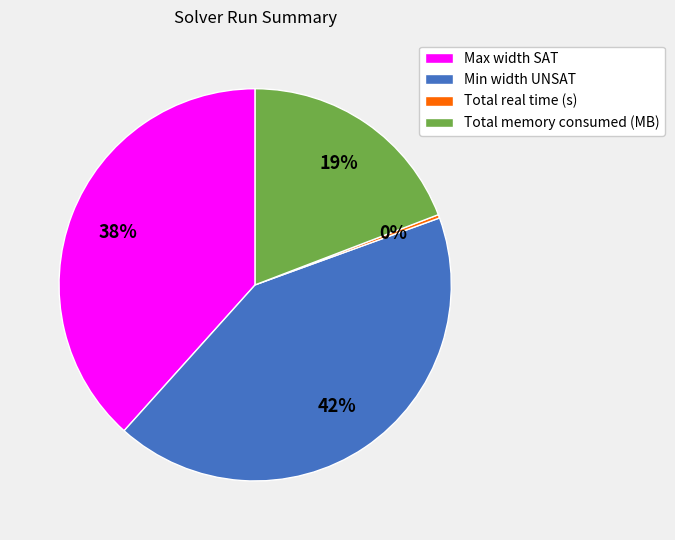

How many segments does this pie chart have?

4